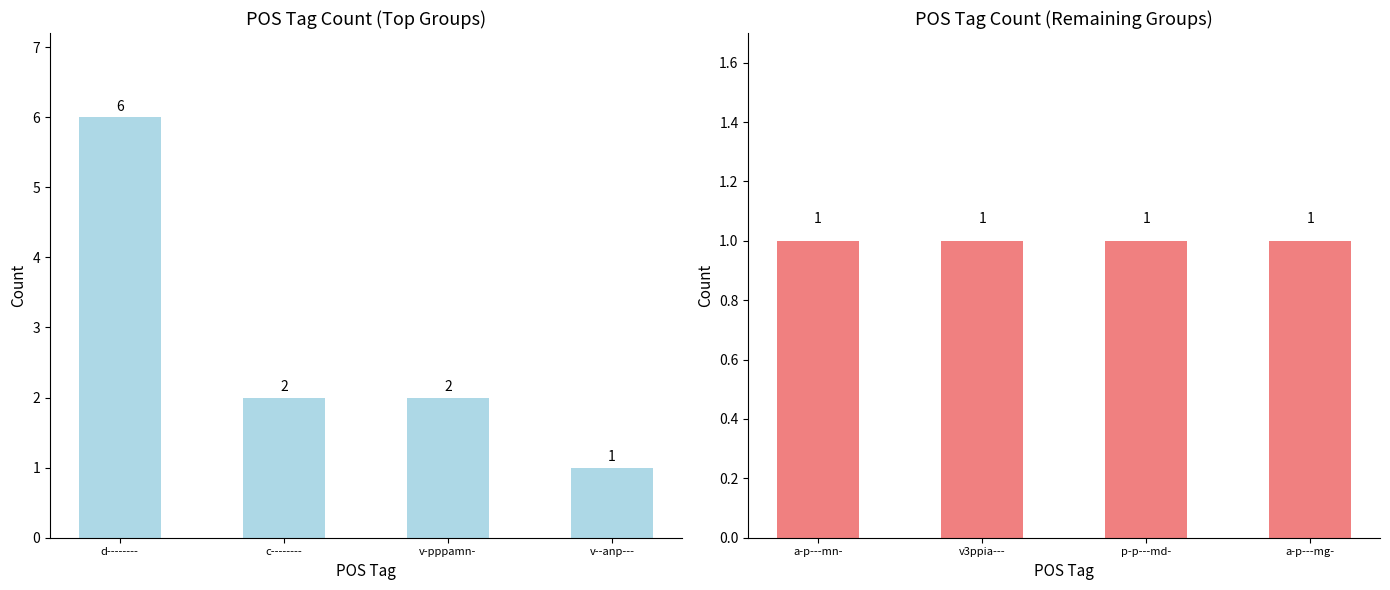

What is the average value?

3